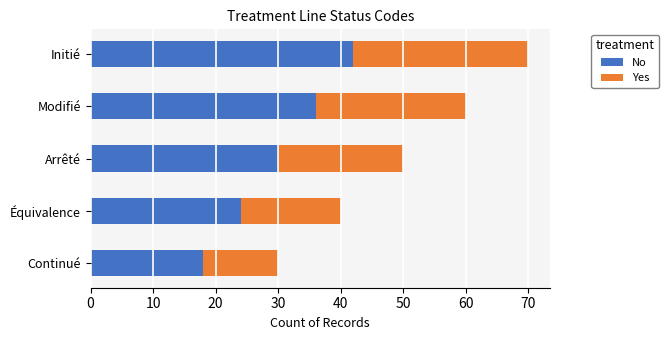

What is the sum of the No values at Arrêté and Équivalence?

54